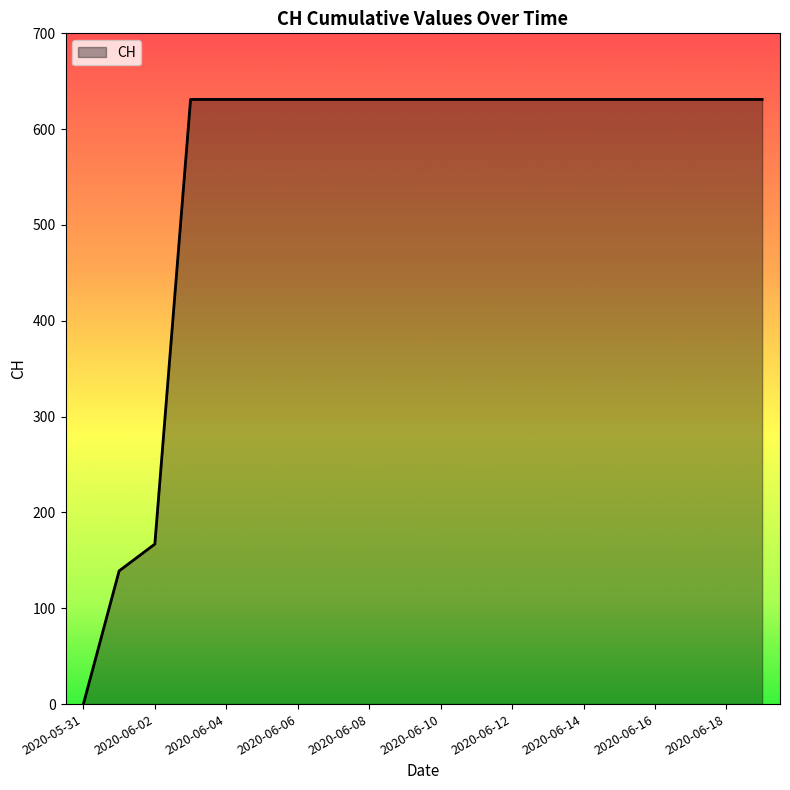

What is the maximum value shown in the chart?

631